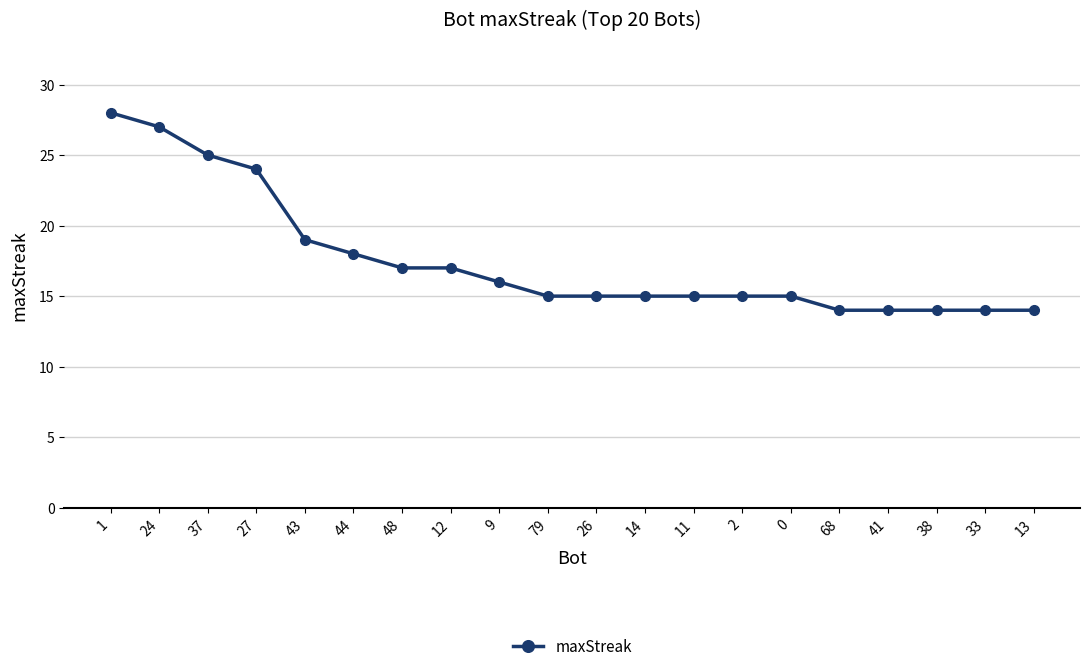

At which label is the value closest to 21?

43